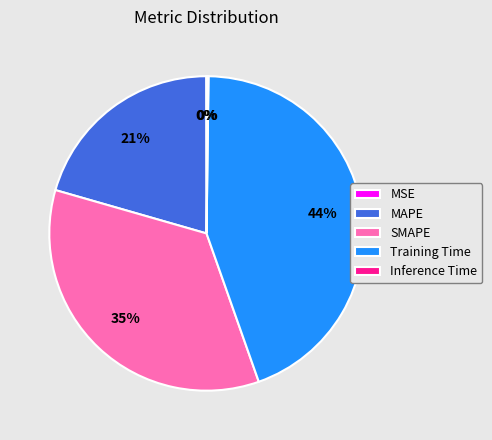

The SMAPE slice represents 30% of the pie. True or false?

False